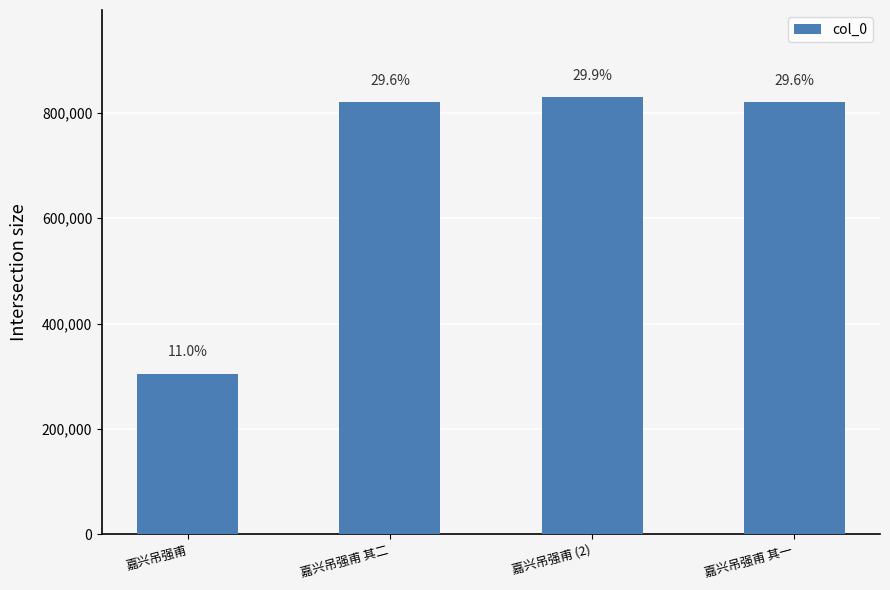

List the labels in order of value, smallest first.

嘉兴吊强甫, 嘉兴吊强甫 其一, 嘉兴吊强甫 其二, 嘉兴吊强甫 (2)